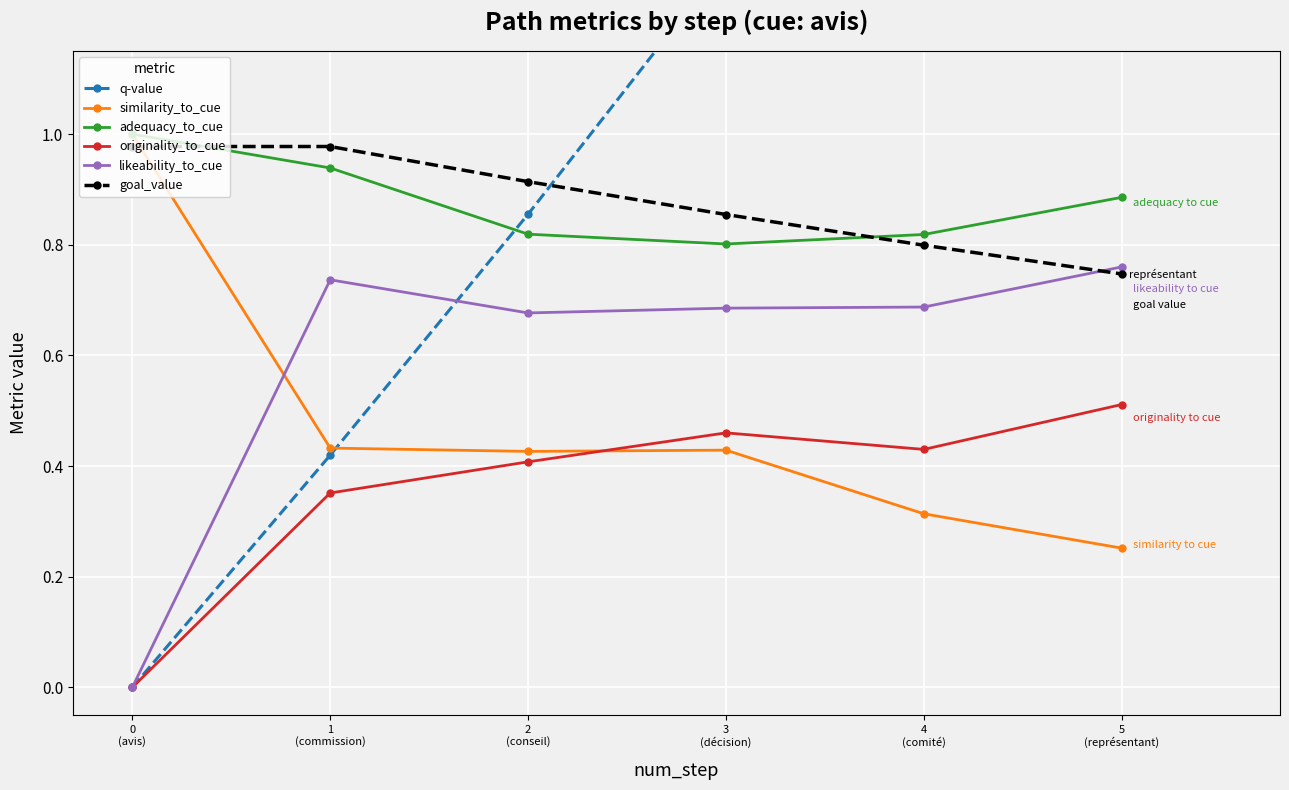

Read the likeability_to_cue value at 2
(conseil).

0.7